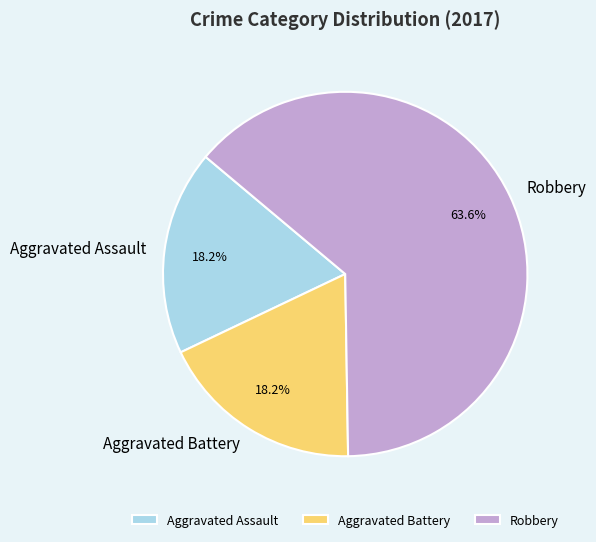

Is it true that Robbery is 64% of the pie?

True